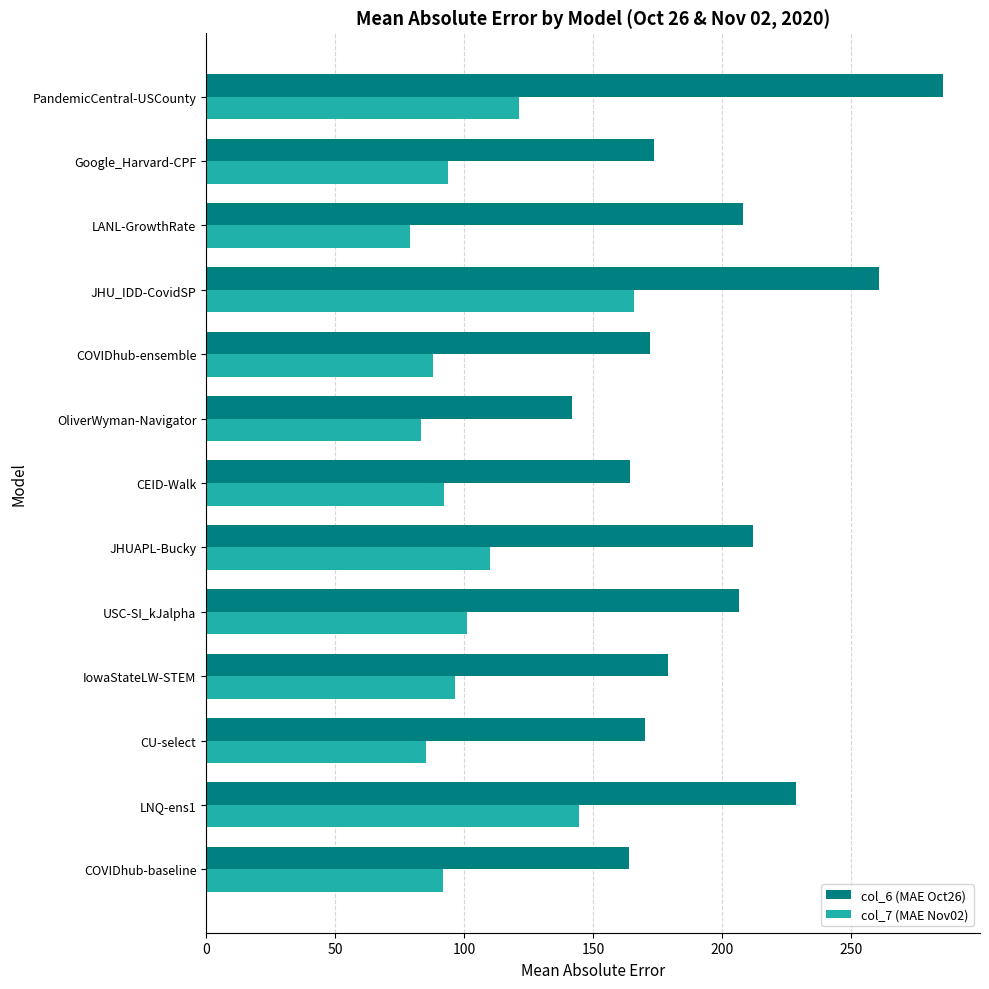

Read the col_6 (MAE Oct26) value at CEID-Walk.

164.3